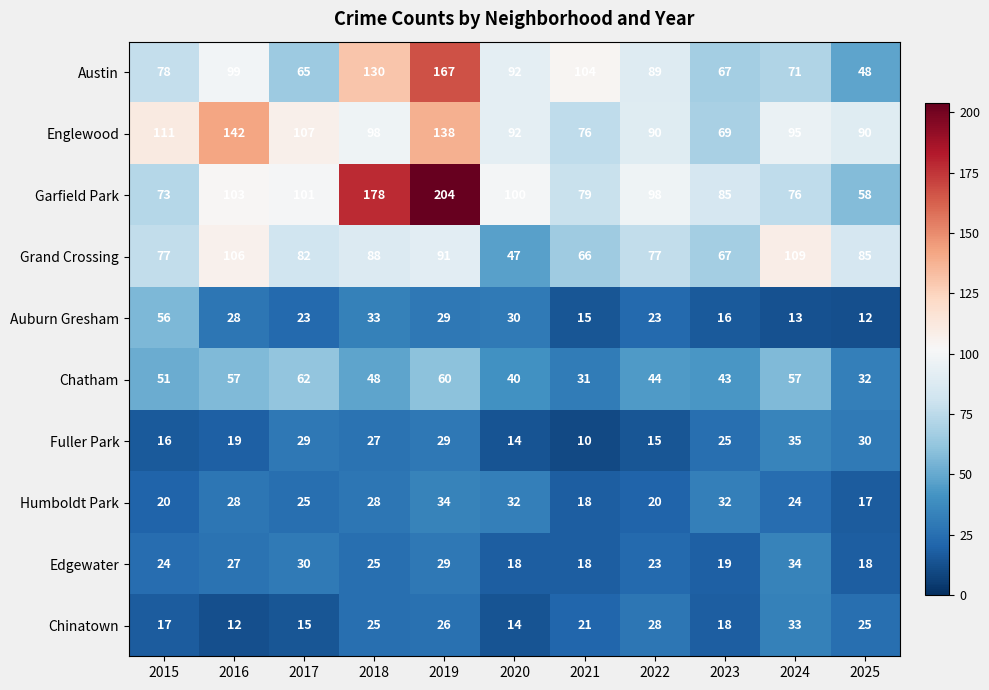

What is the difference between the highest and lowest values at 2017?

92